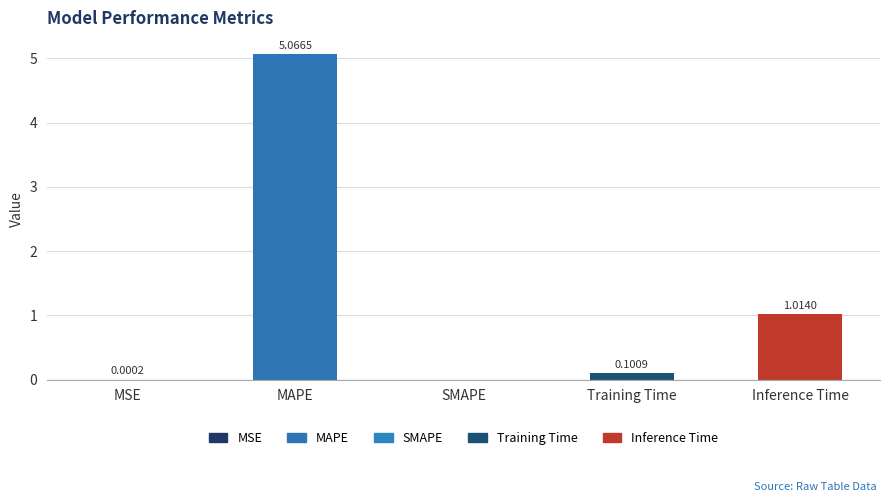

What is the change in value from MAPE to SMAPE?

-5.1